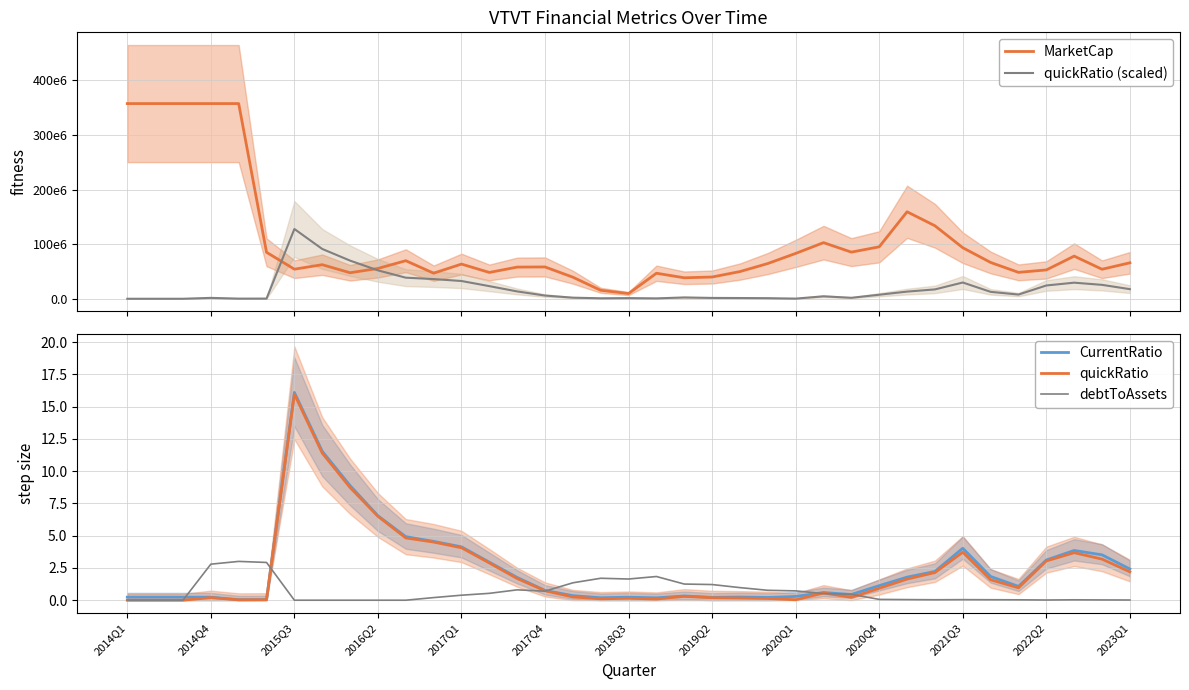

In debtToAssets, how many points are higher than both neighbors (excluding endpoints)?

6